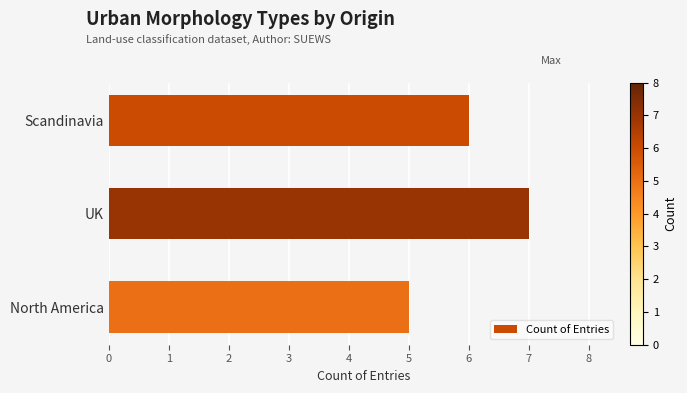

What is the sum of all values?

18